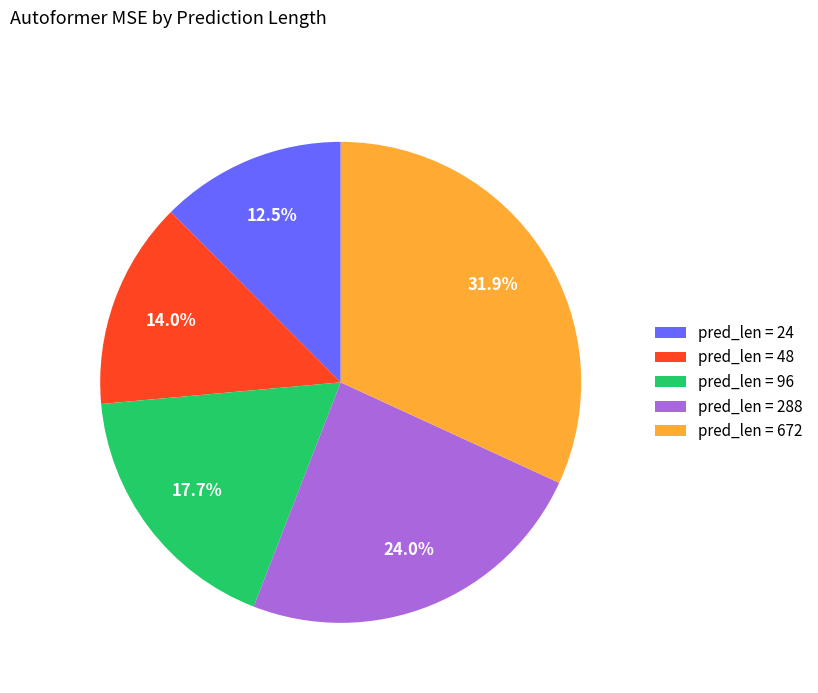

Is the sum of pred_len = 288 and pred_len = 672 greater than half?

Yes